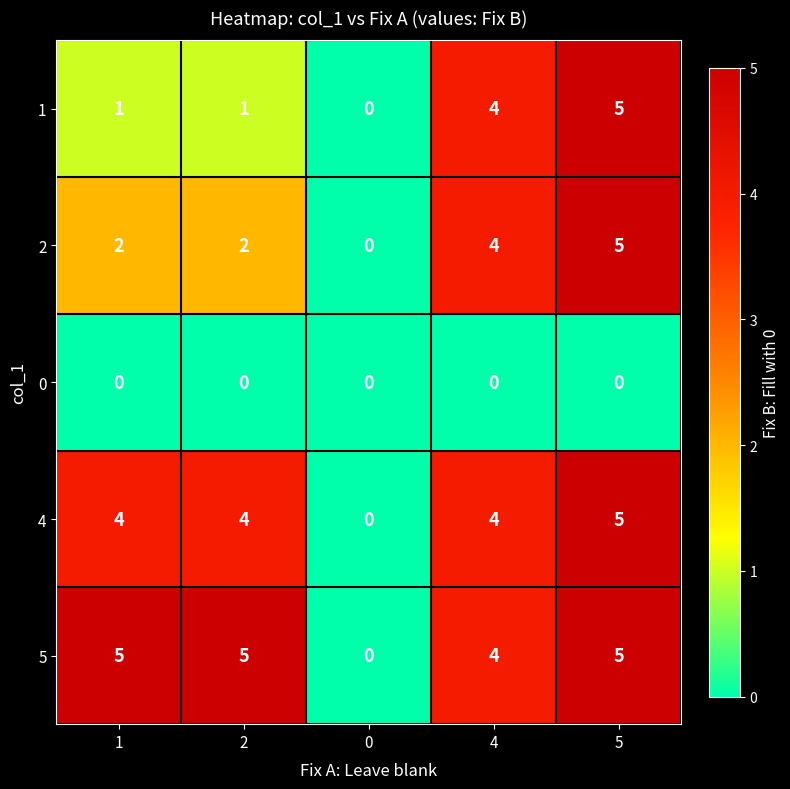

Rank the series at 2 from highest to lowest value.

5, 4, 2, 1, 0